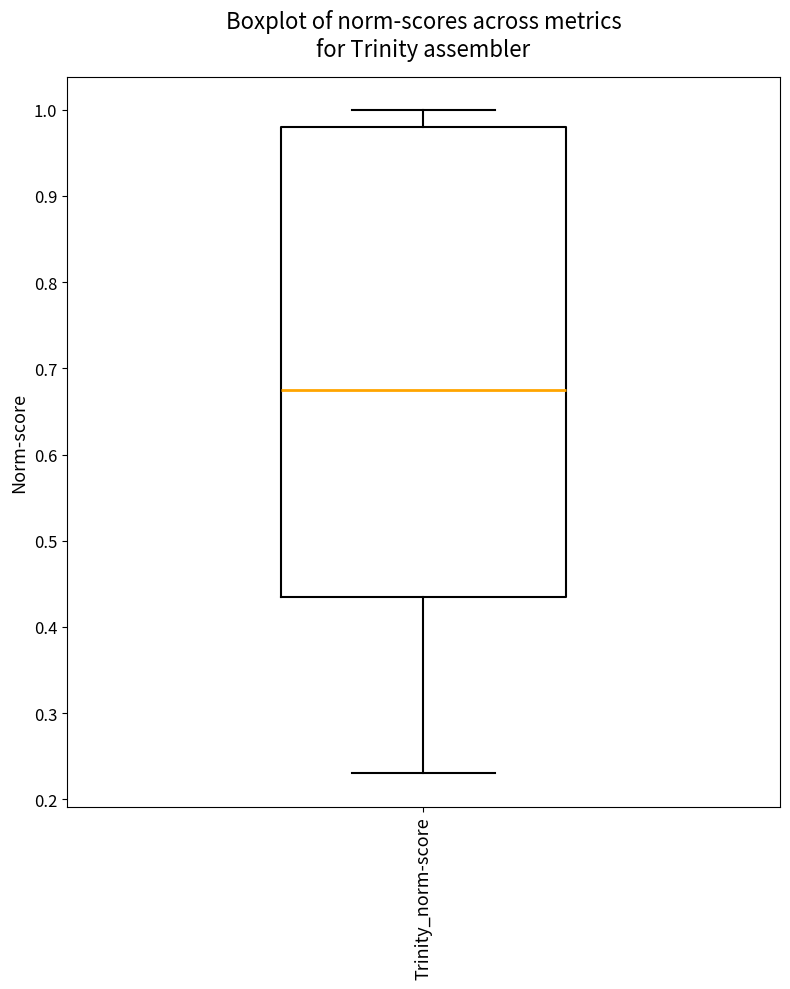

Transcribe this box plot: give where the median line is, the range the box spans, and where the two whiskers end, as read against the y-axis. The values are not printed on the chart, so give them approximately, as read against the axis.

median 0.68, box 0.44 to 0.98, whiskers 0.23 to 1.00